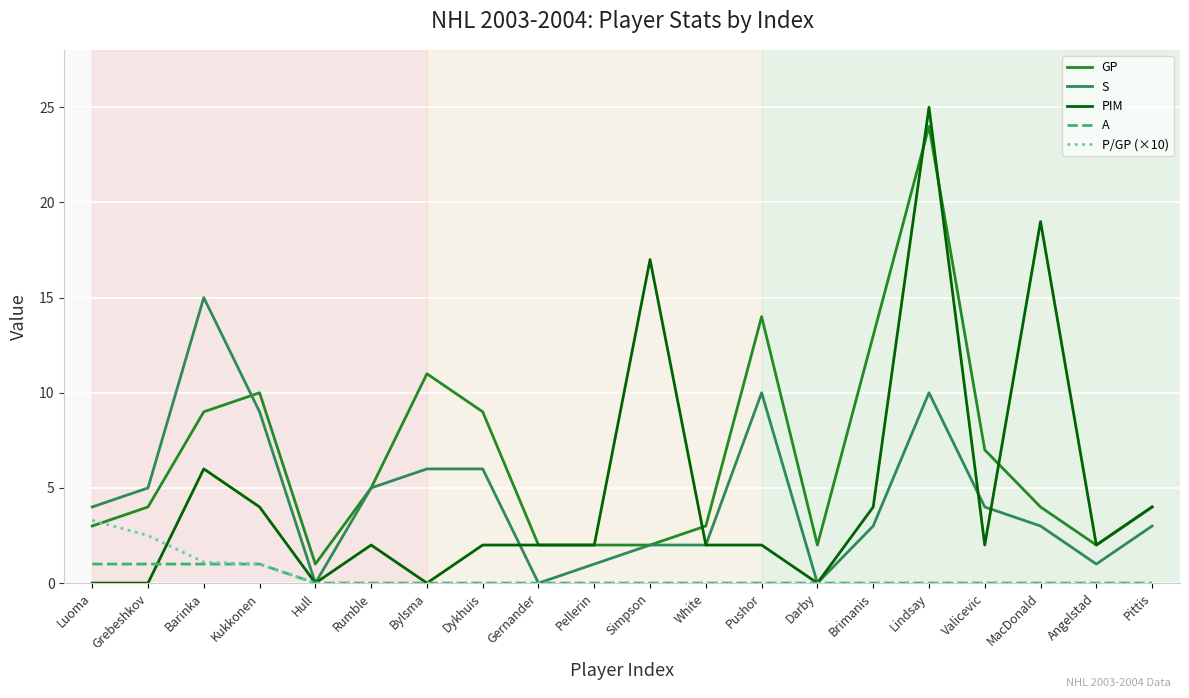

True or false: GP and S cross at least once.

True